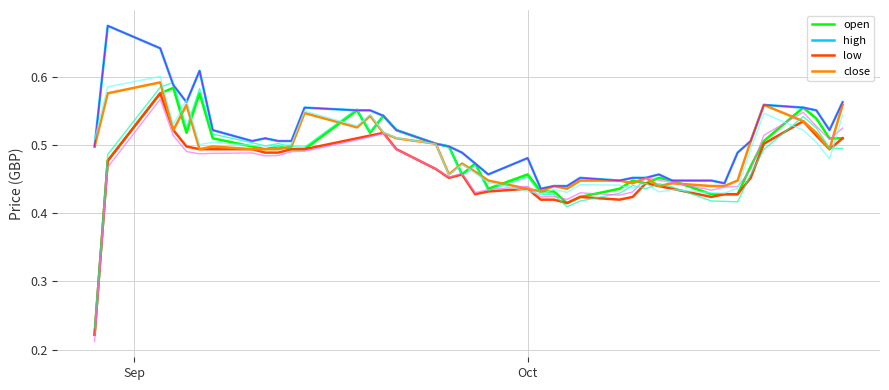

True or false: high and low cross at least once.

False